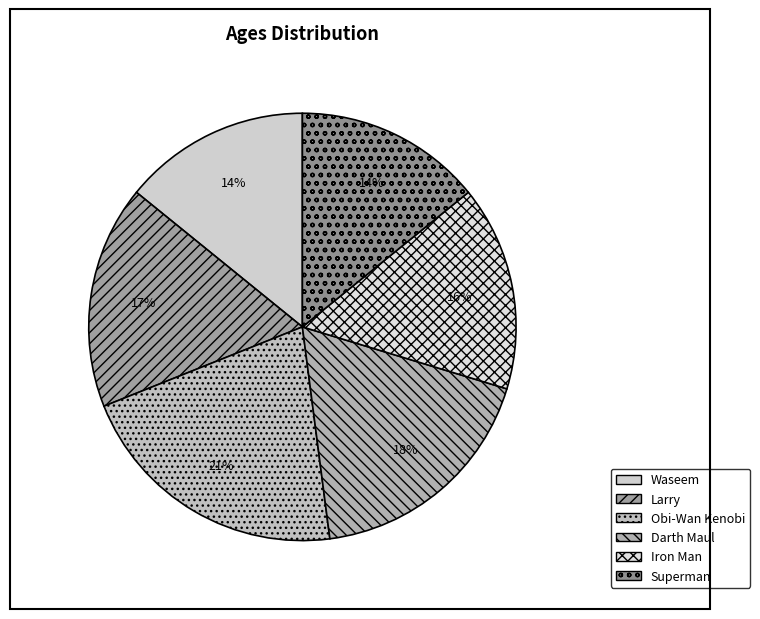

To the nearest percent, what percentage of the pie is Obi-Wan Kenobi?

21%